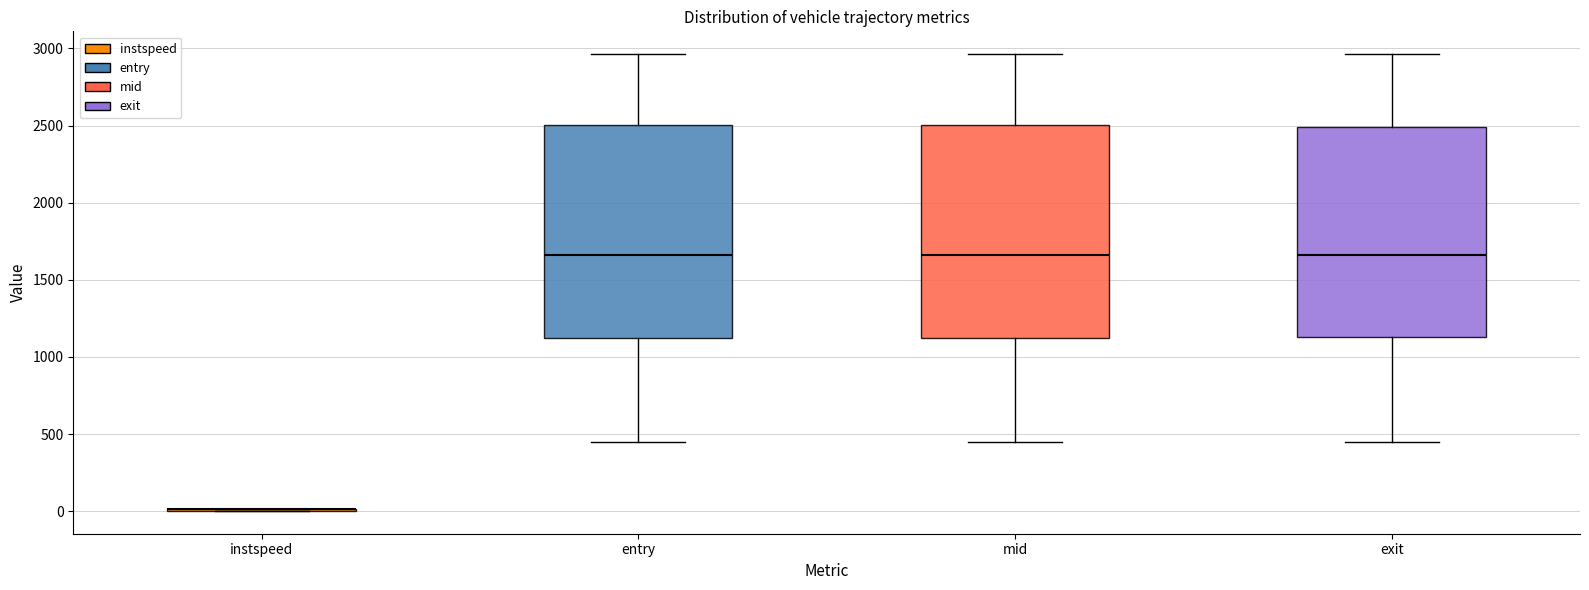

Reading left to right, transcribe this box plot: for each box, give where its median line is, the range the box spans, and where its two whiskers end, as read against the y-axis. The values are not printed on the chart, so give them approximately, as read against the axis.

instspeed: box collapsed to a line at 0, whiskers 0 to 0
entry: median 1650, box 1150 to 2500, whiskers 450 to 2950
mid: median 1650, box 1150 to 2500, whiskers 450 to 2950
exit: median 1650, box 1150 to 2500, whiskers 450 to 2950